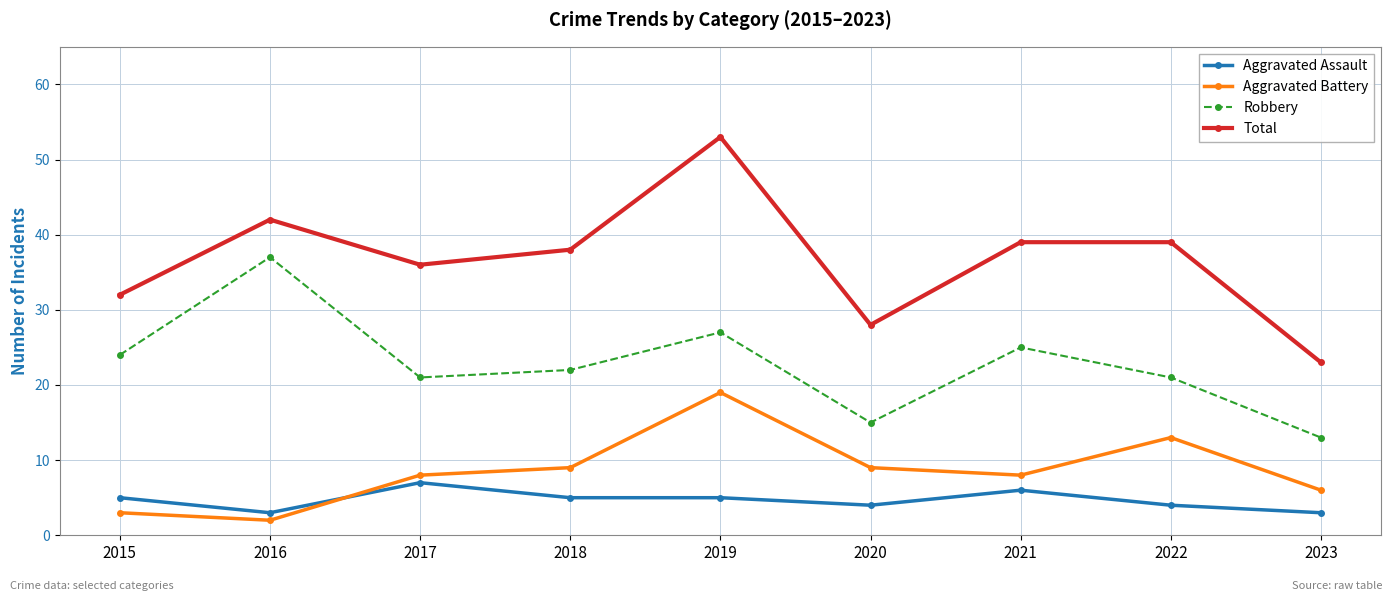

True or false: Robbery and Aggravated Battery cross at least once.

False